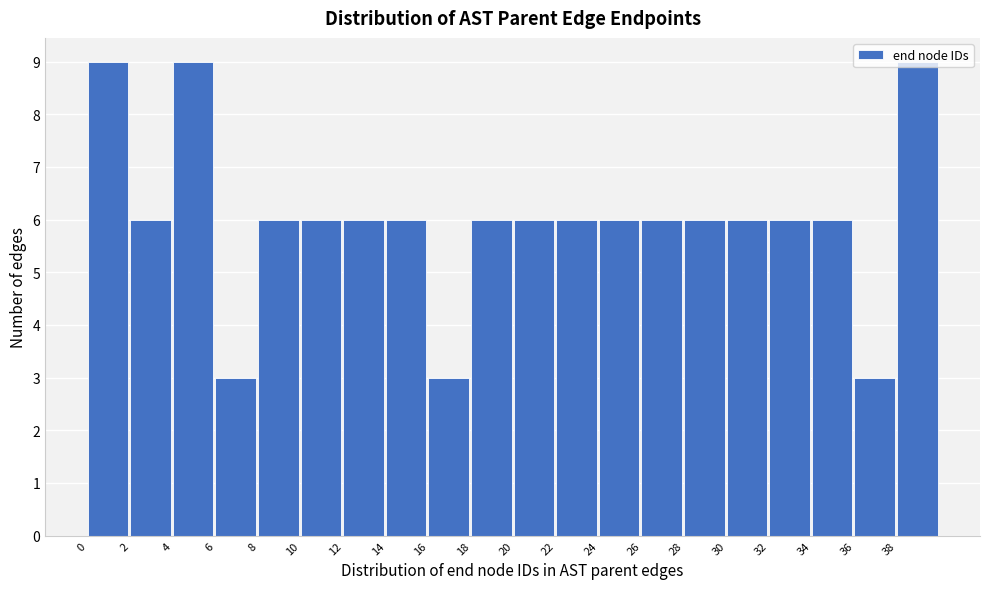

Is it true that the value at 28 is 6?

True